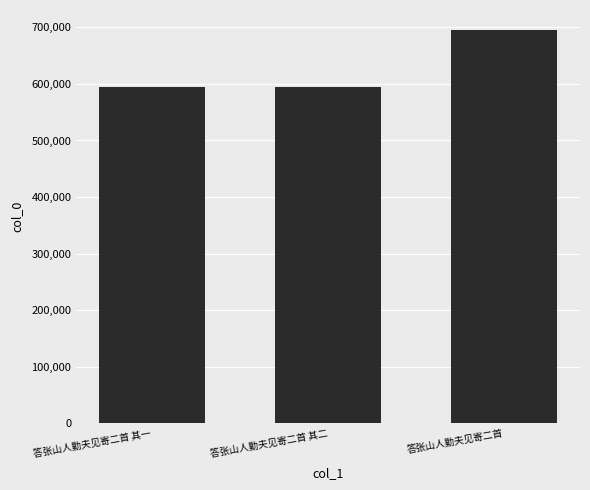

How many data points does each series have?

3